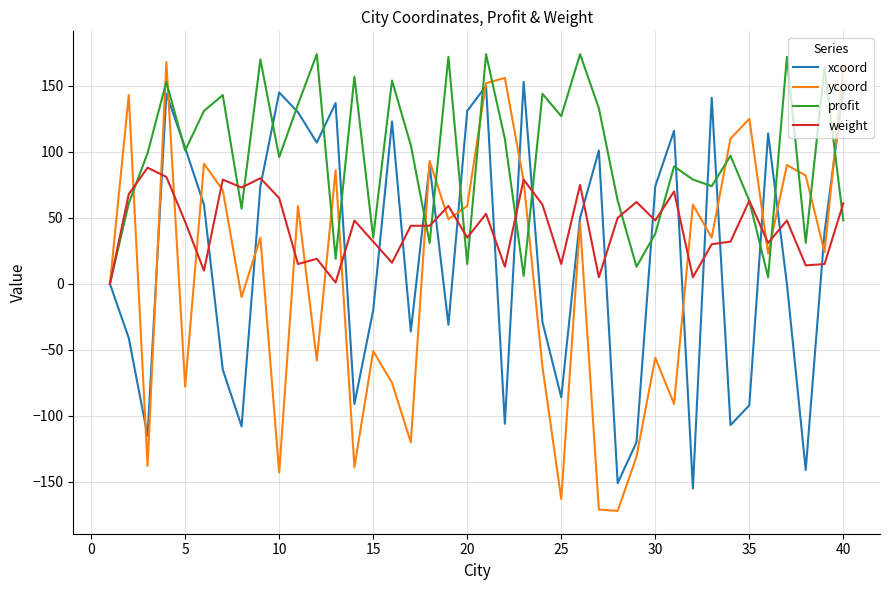

Which series has the widest spread of values?

ycoord